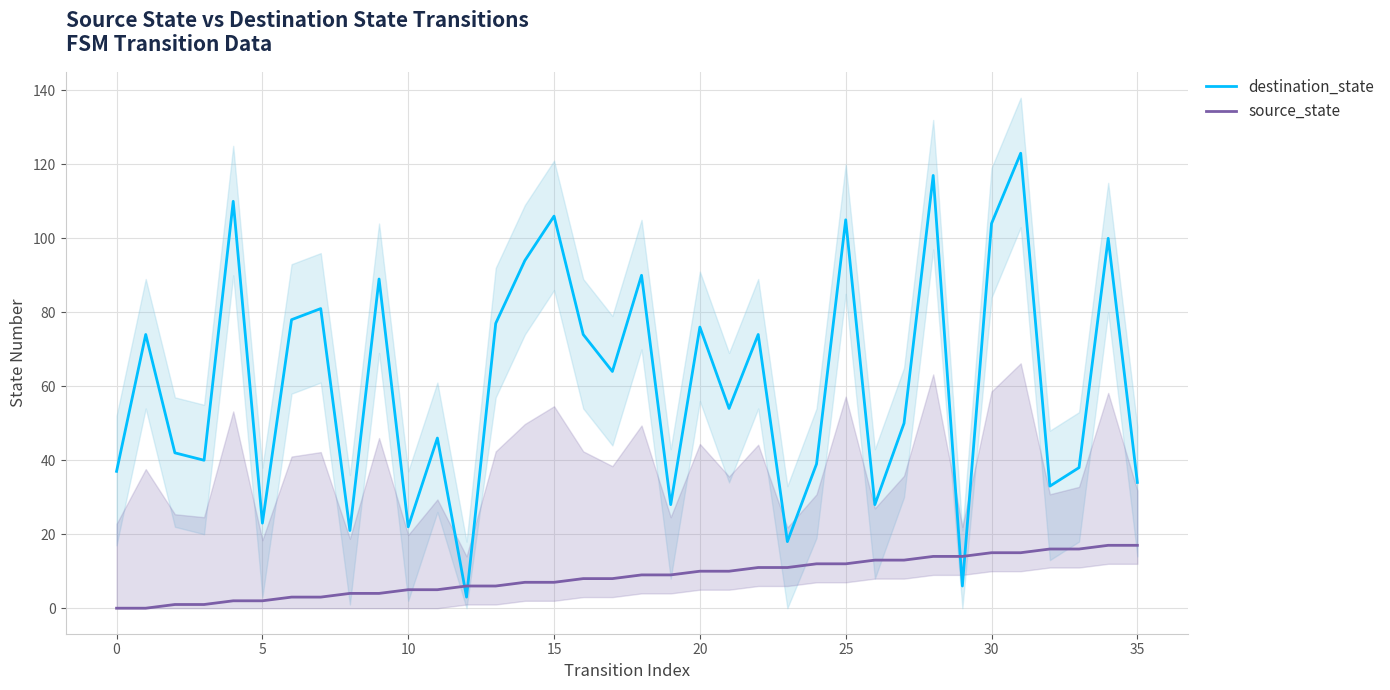

Which category has the highest value across all series?

31